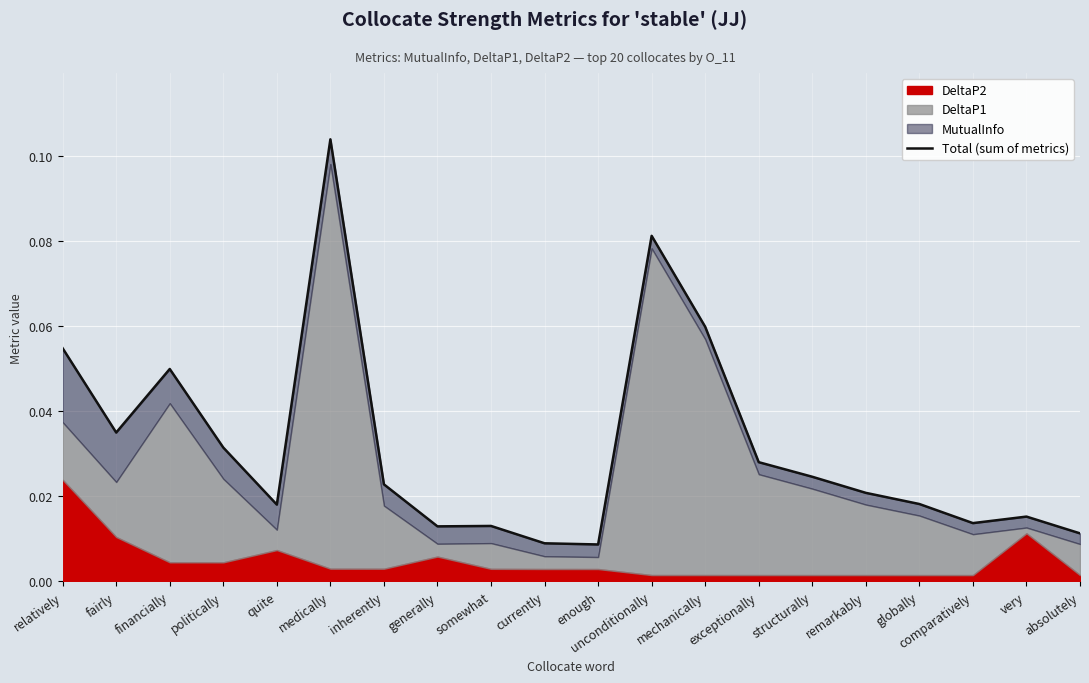

Which category has the lowest value across all series?

enough